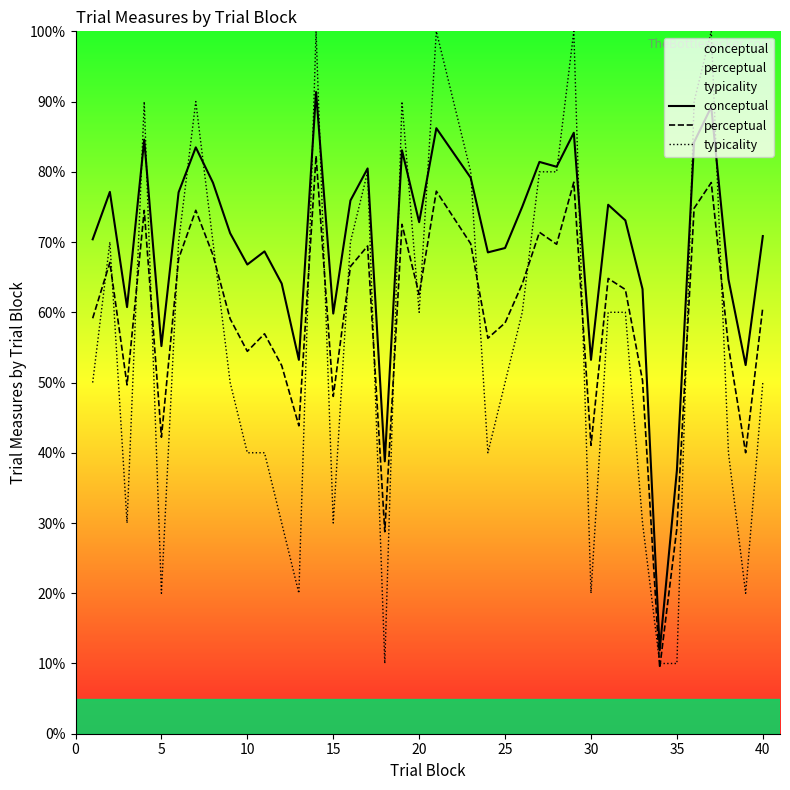

How many interior local valleys does the perceptual series have?

12